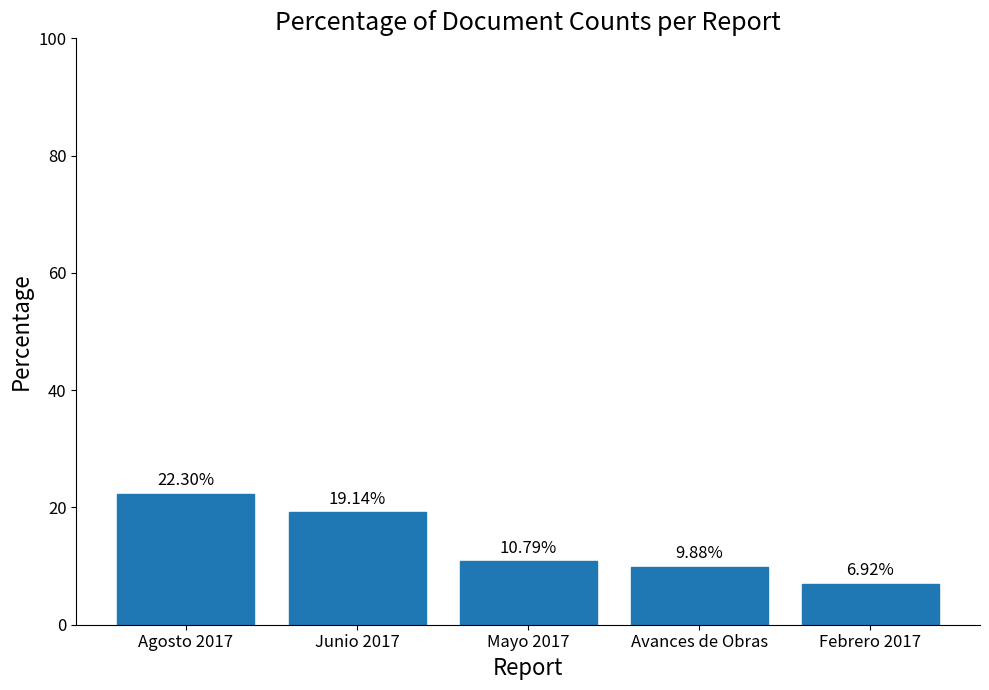

Is it true that the value at Junio 2017 is 19.1?

True